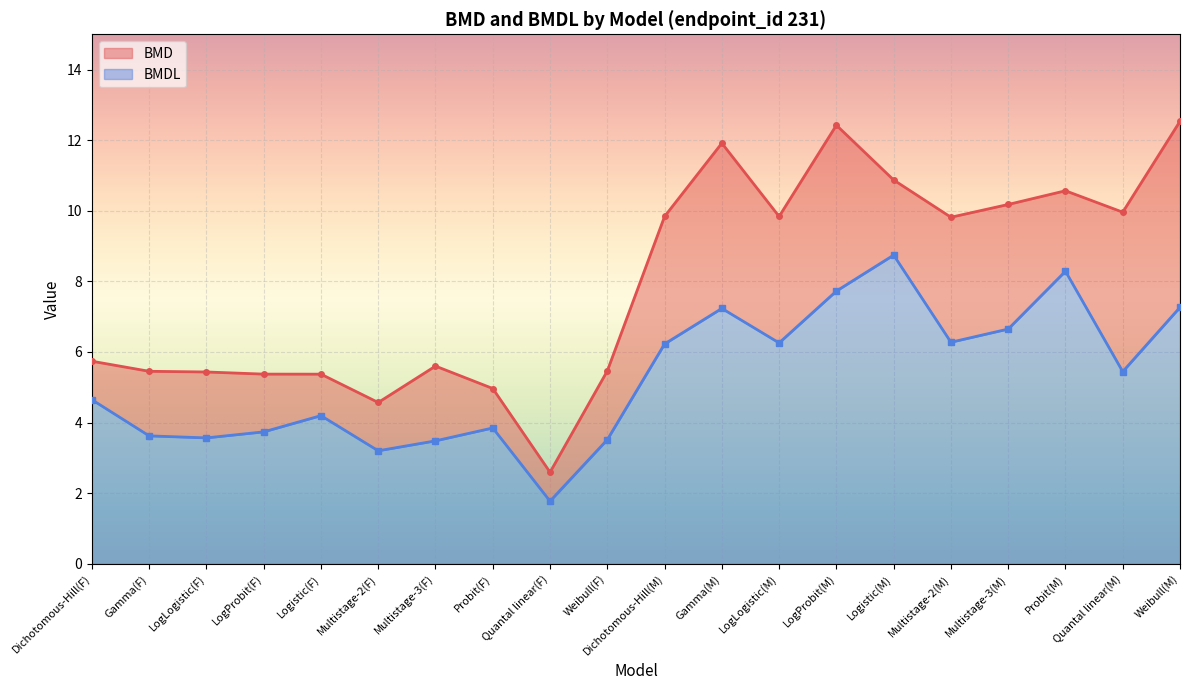

Which has a higher value, Dichotomous-Hill(M) or Multistage-3(F)?

Dichotomous-Hill(M)